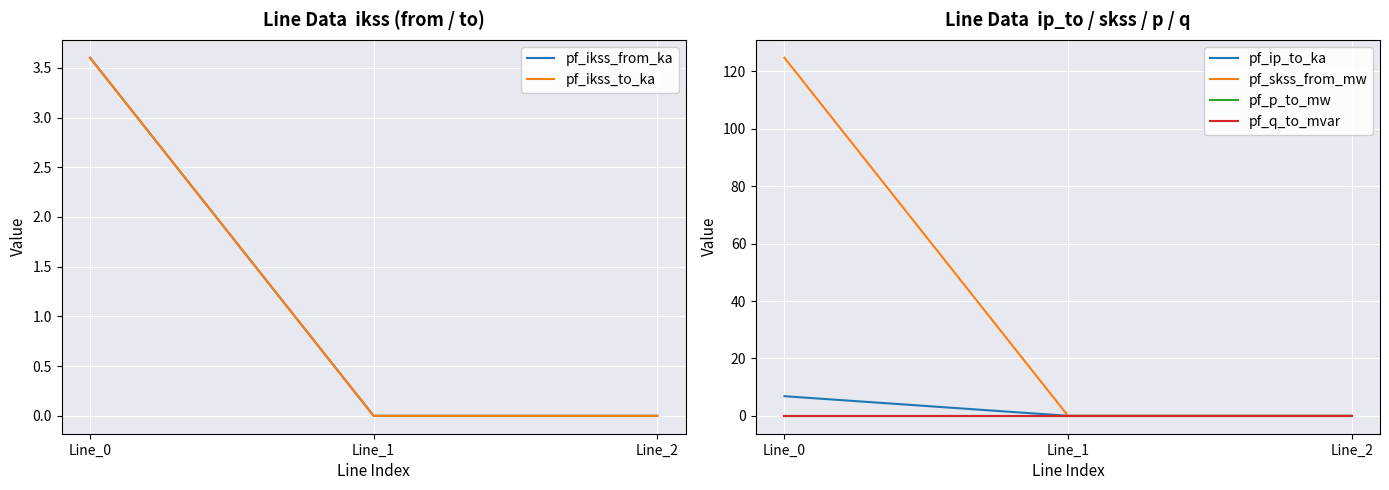

The value of pf_ikss_to_ka at Line_2 is 0.0. True or false?

True